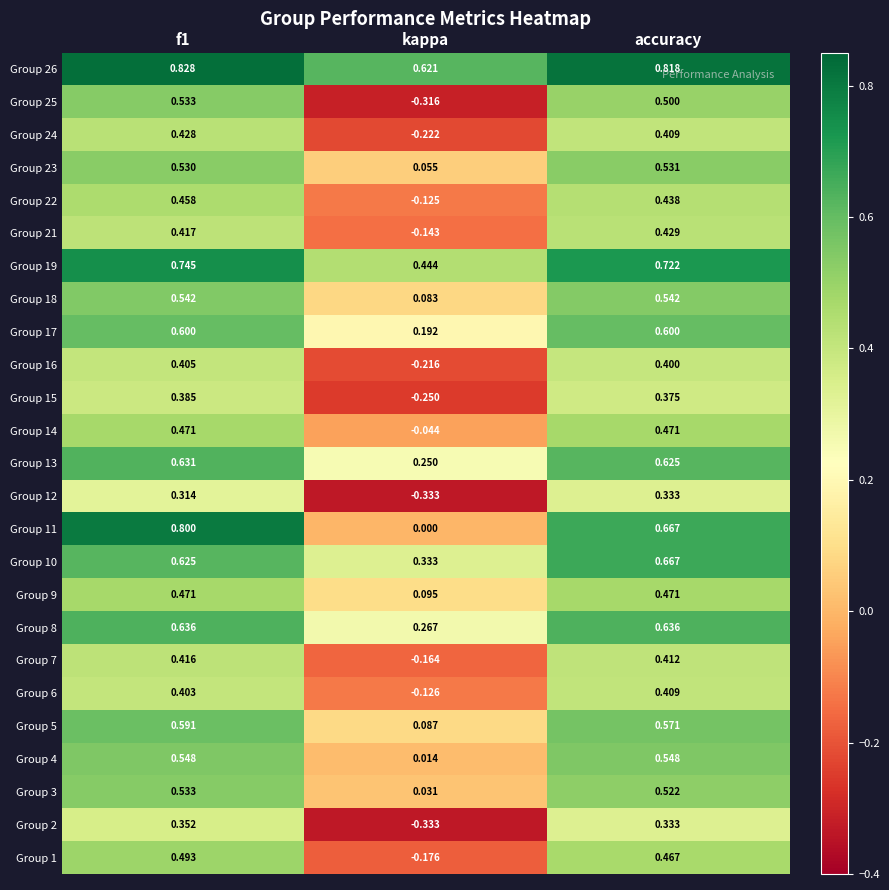

What is the spread (max minus min) of values at kappa?

1.0